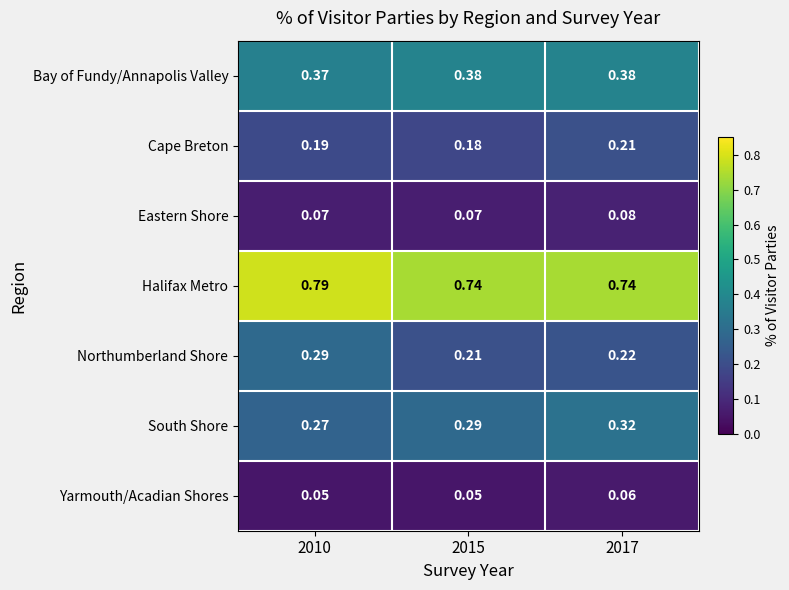

Is the value of Bay of Fundy/Annapolis Valley at 2015 greater than the value of Northumberland Shore at 2017?

Yes